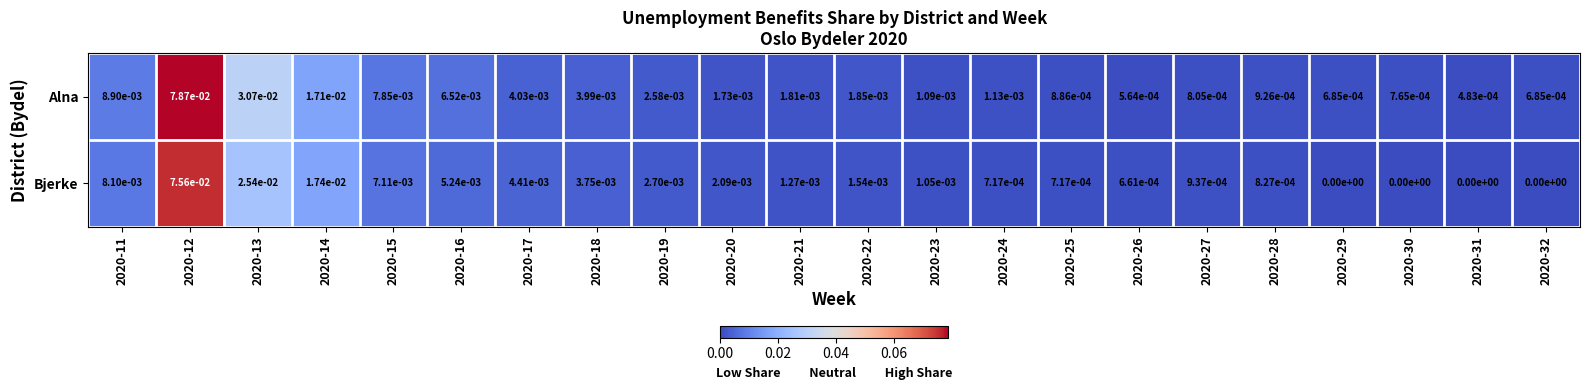

How many distinct data groups are displayed?

2